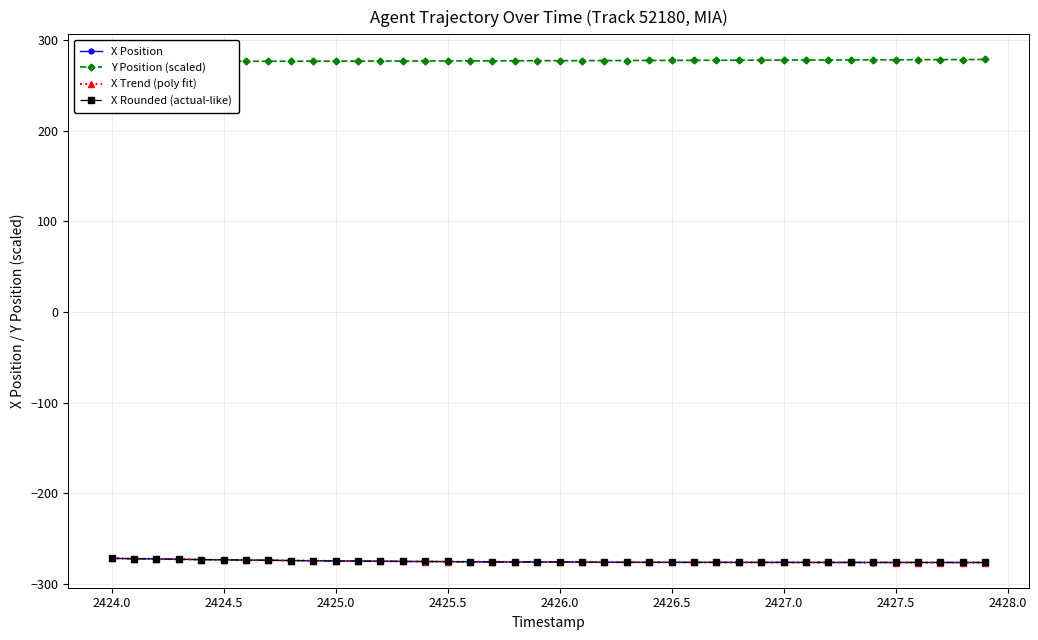

What is the lowest value of the X Rounded (actual-like) series?

-276.0